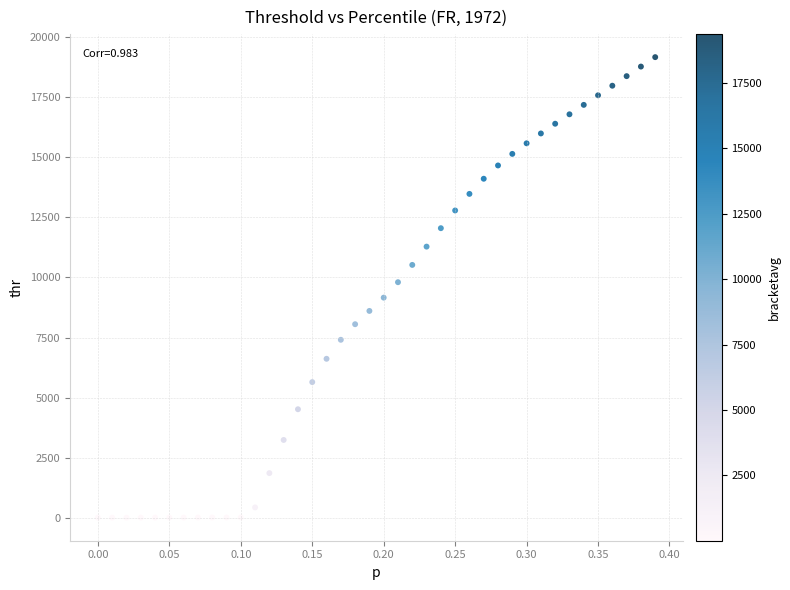

What is the range of Y values (max minus min)?

19174.0